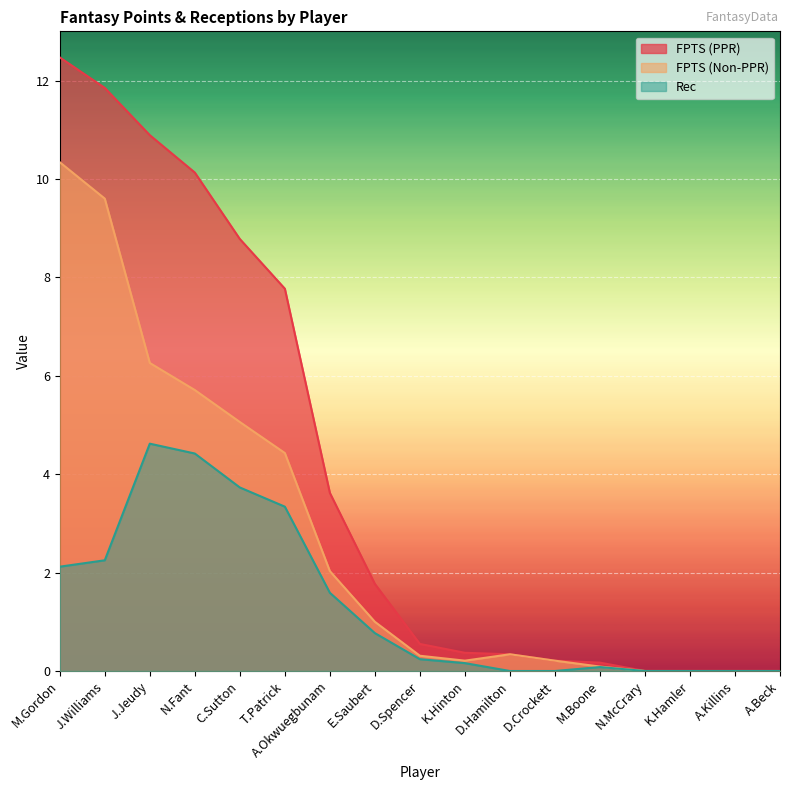

Which series has the largest total across all categories?

FPTS (PPR)